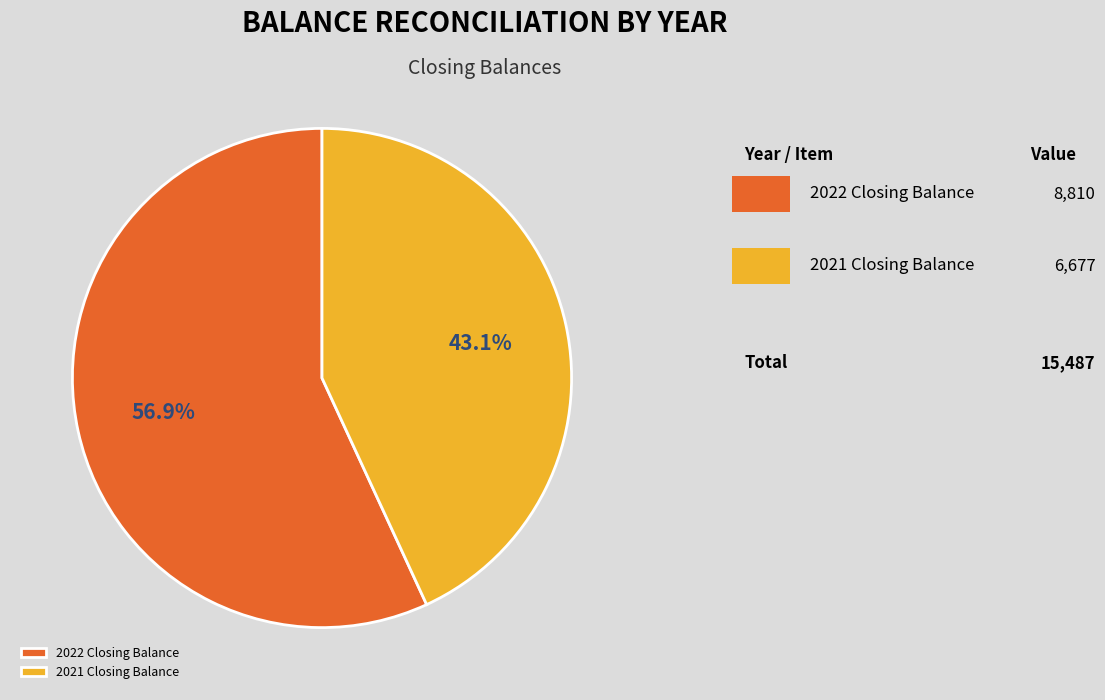

What portion of the pie excludes 2021 Closing Balance?

56.9%